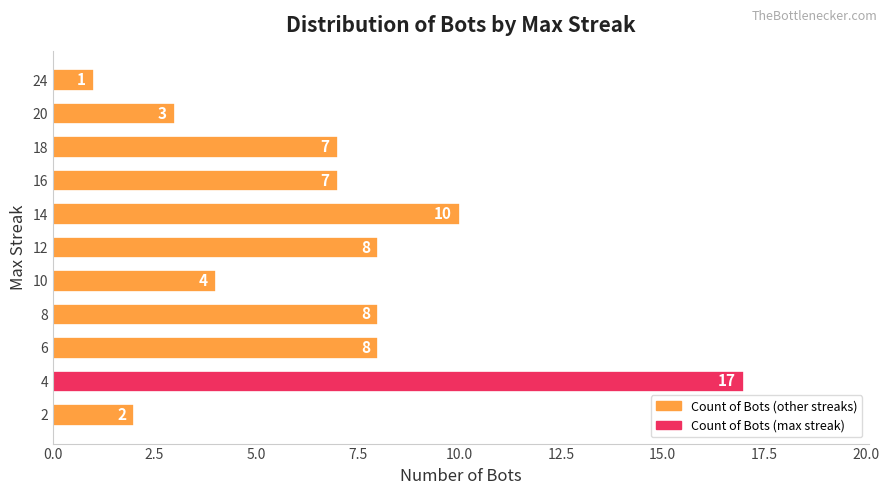

What is the average value?

7